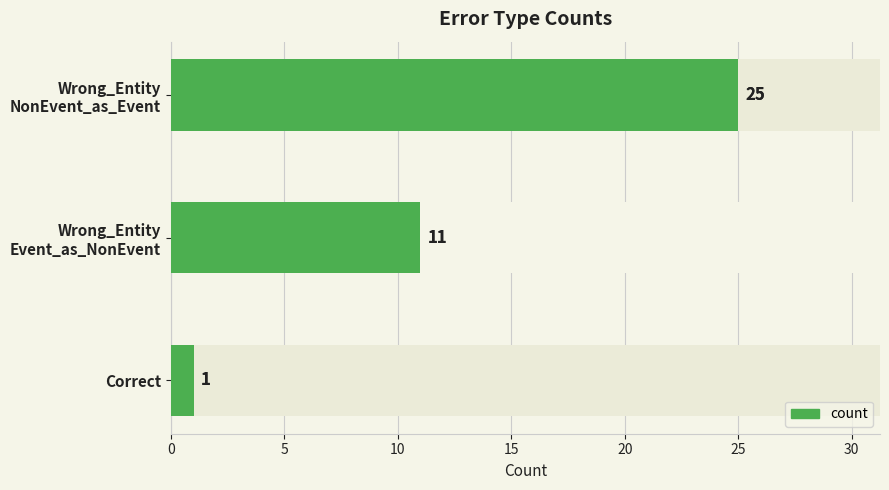

How many data points are above 11?

1